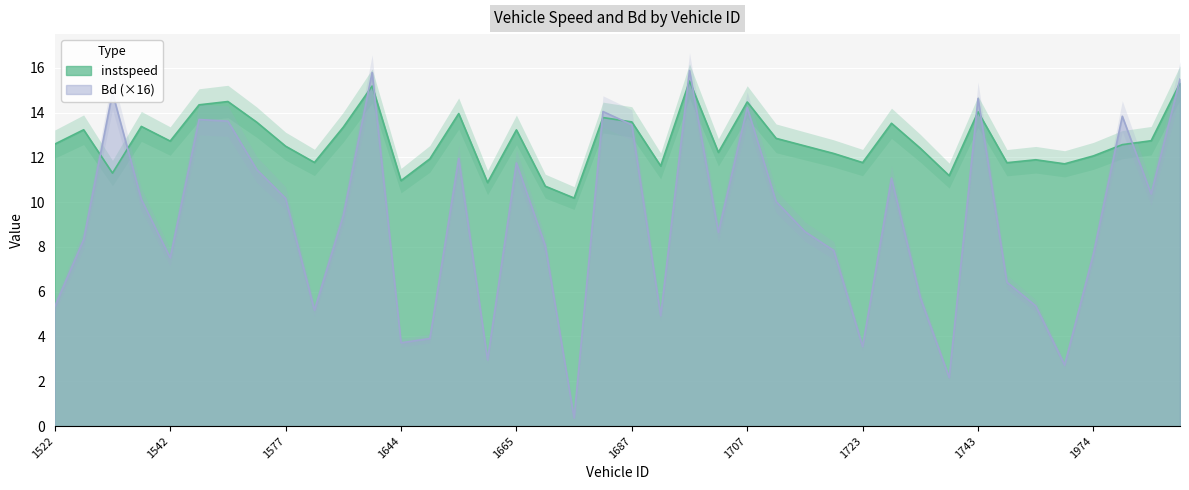

What is the difference between the maximum and minimum values in the Bd series?

15.5